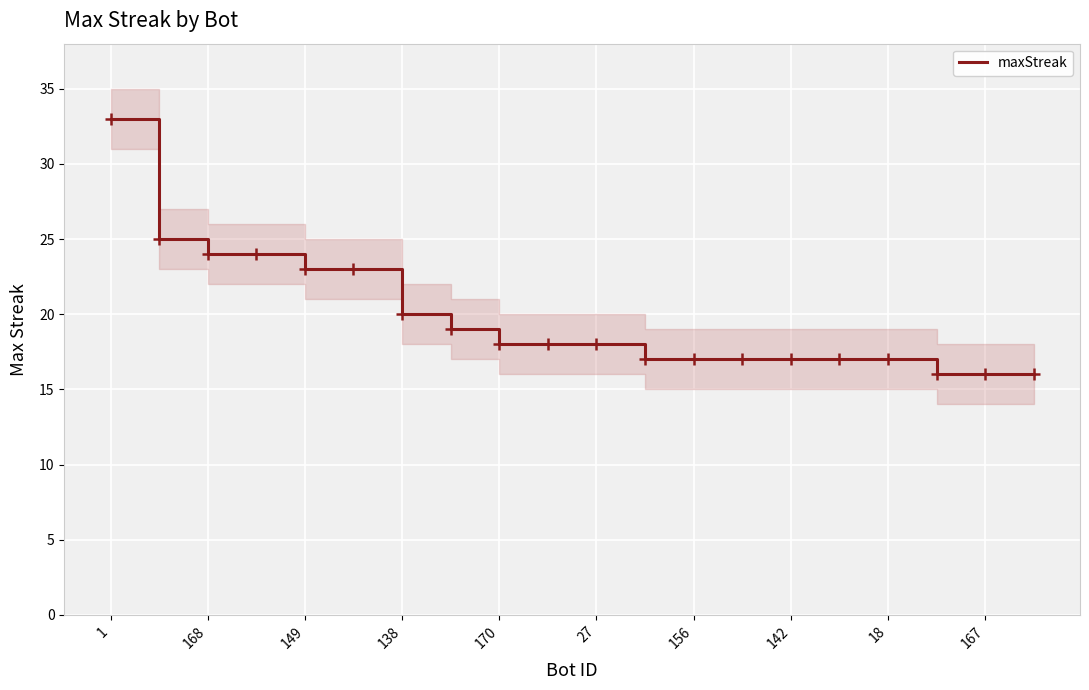

What is the average value?

20